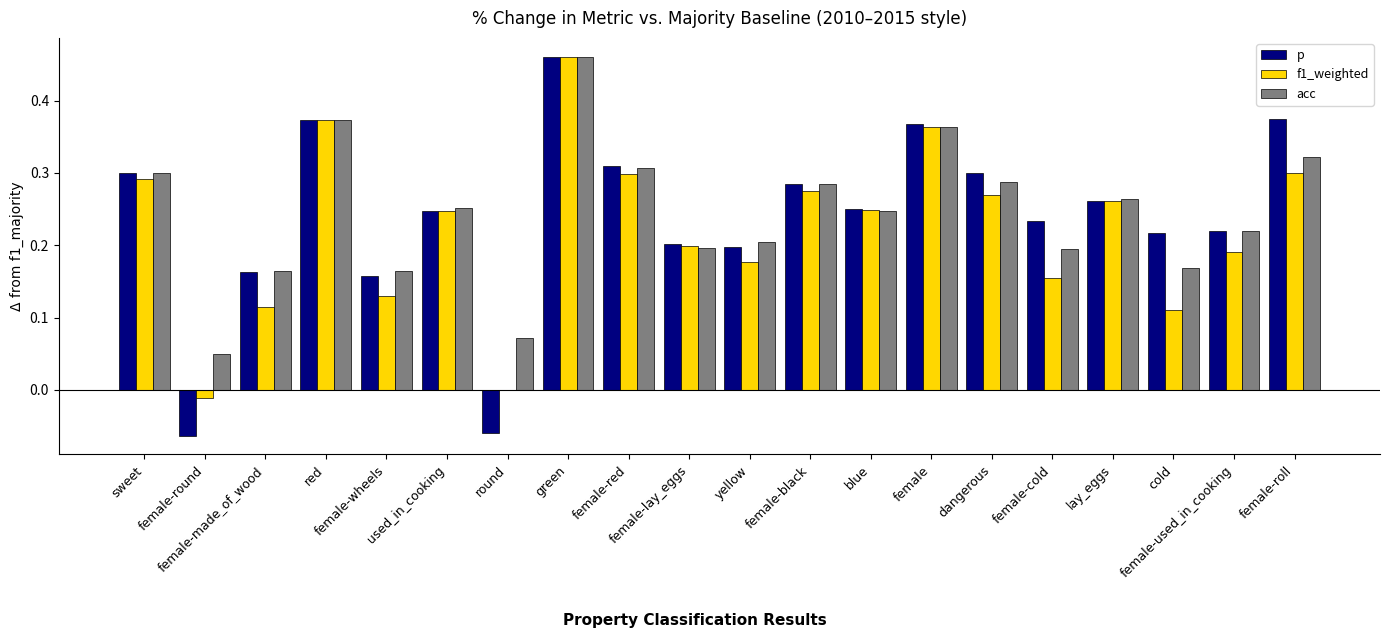

What is the sum of all p values?

4.8